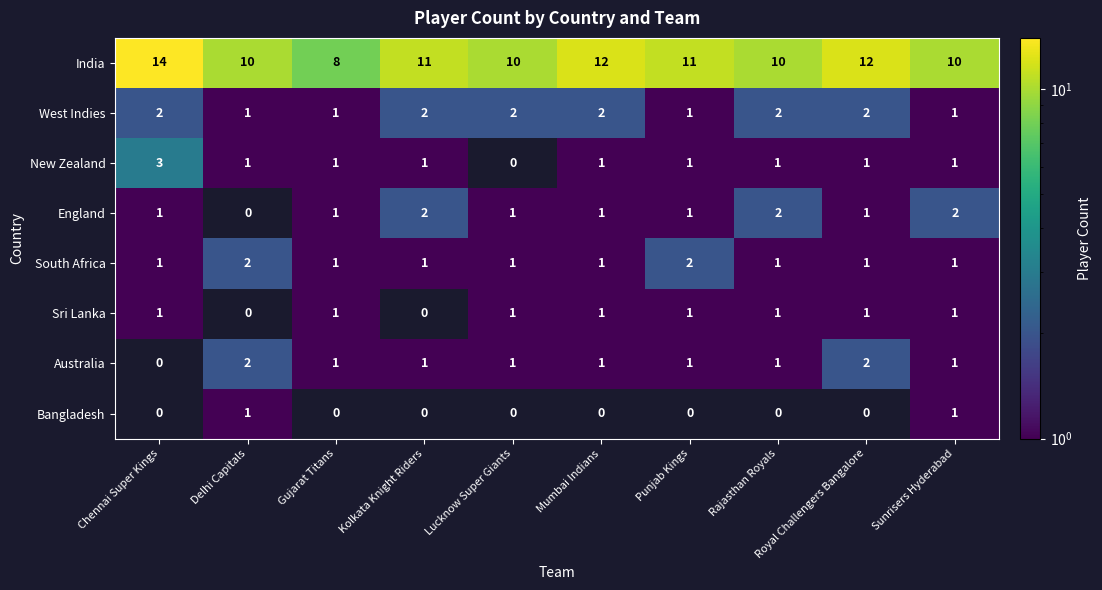

Count the Bangladesh values in the range 0 to 1.

10